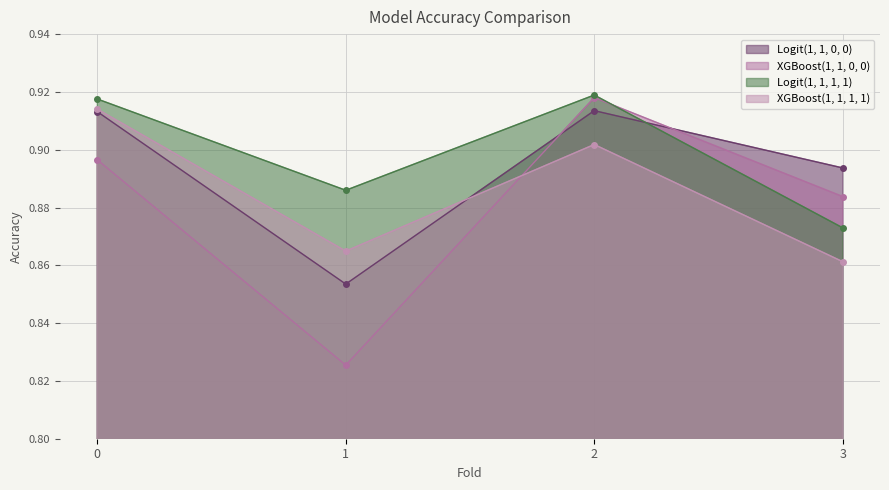

Reading left to right, what are all the values shown in this chart?

Logit(1, 1, 0, 0): 0.9	0.9	0.9	0.9
XGBoost(1, 1, 0, 0): 0.9	0.8	0.9	0.9
Logit(1, 1, 1, 1): 0.9	0.9	0.9	0.9
XGBoost(1, 1, 1, 1): 0.9	0.9	0.9	0.9